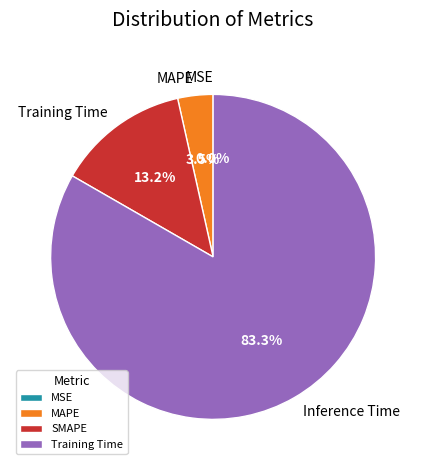

To the nearest percent, what portion does Inference Time represent?

83%